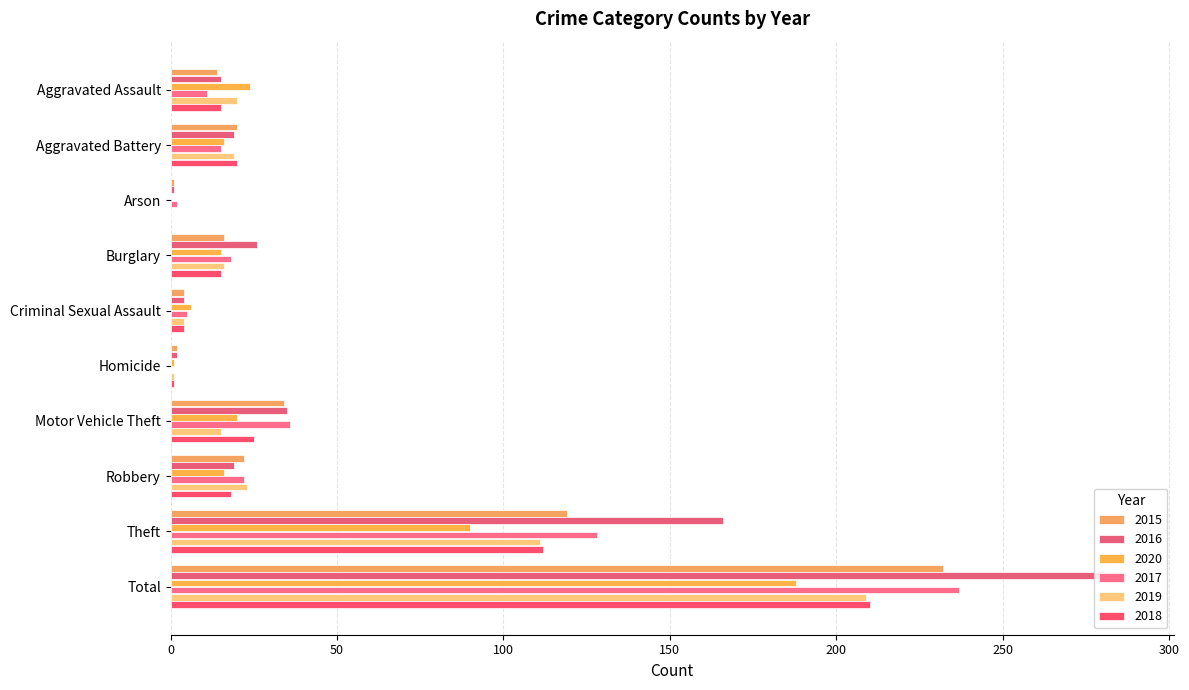

Which category has the lowest value across all series?

Arson